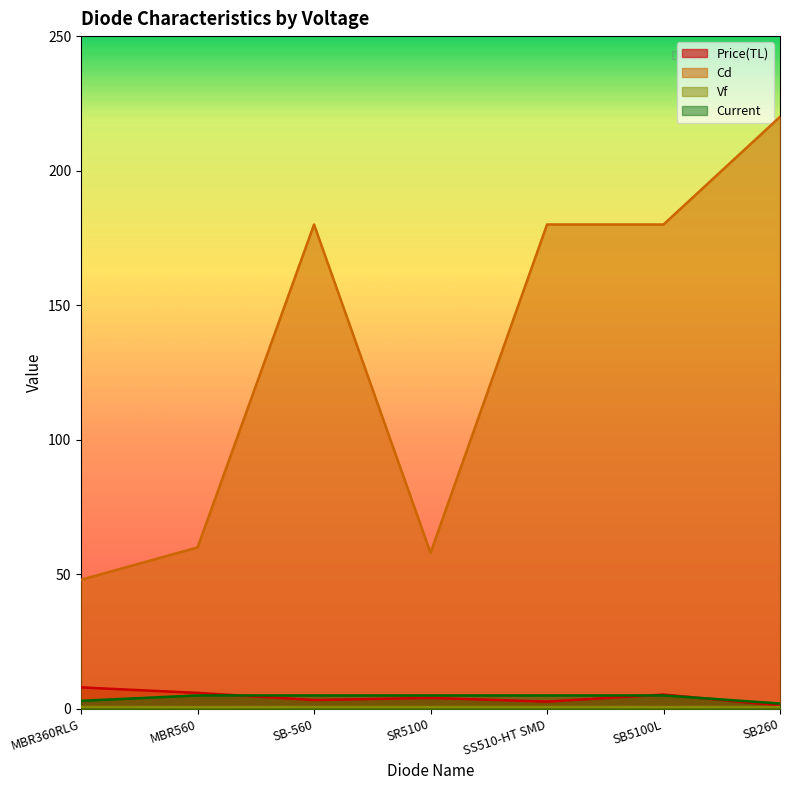

What is the label of the 2nd point from the left?

MBR560